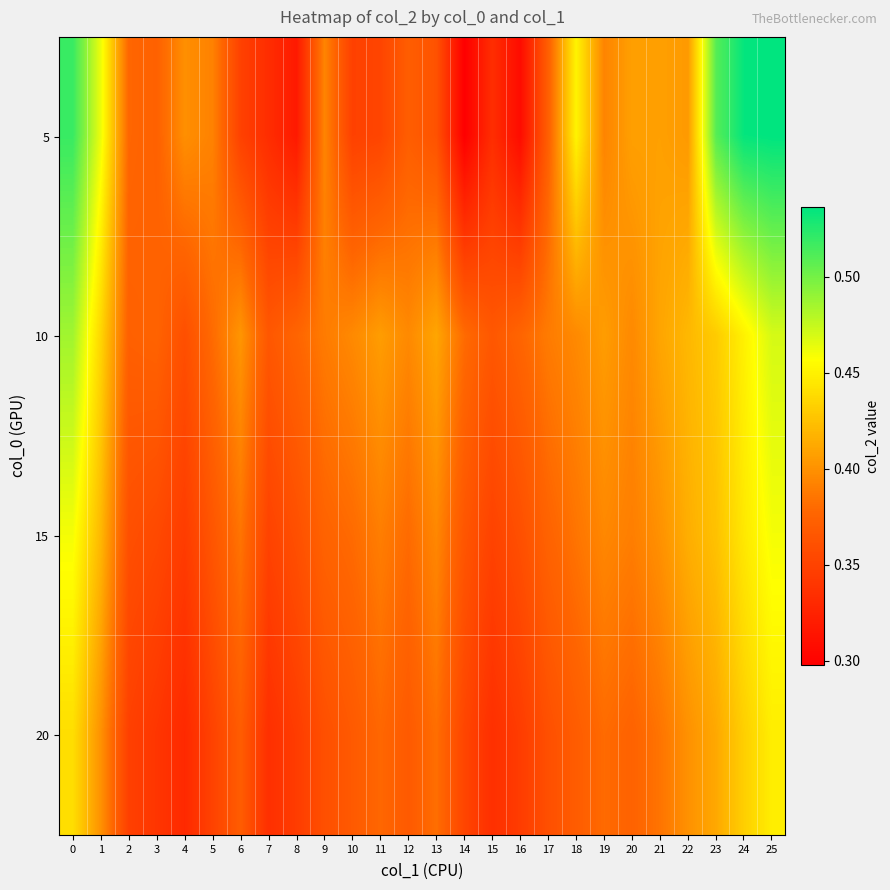

Rank the series by their average value, from highest to lowest.

10, 5, 15, 20